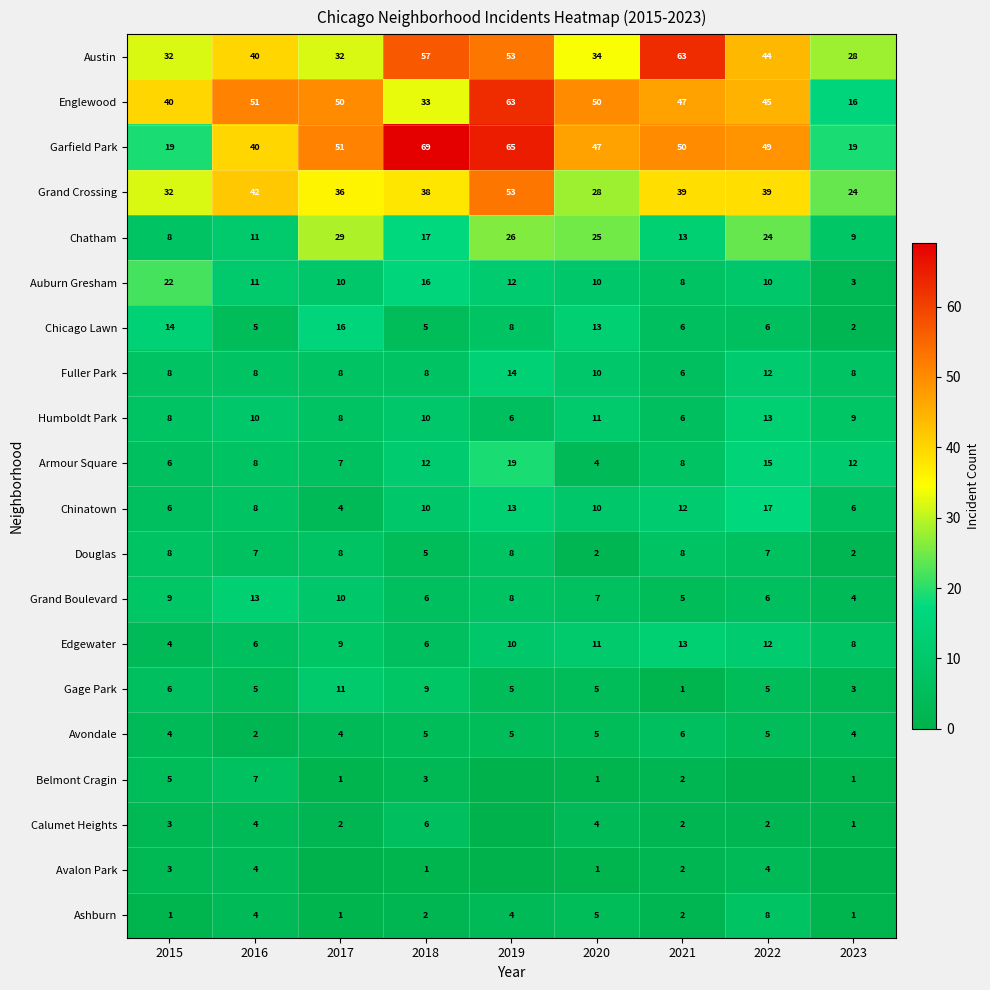

What is the difference between the highest and lowest values at 2018?

68